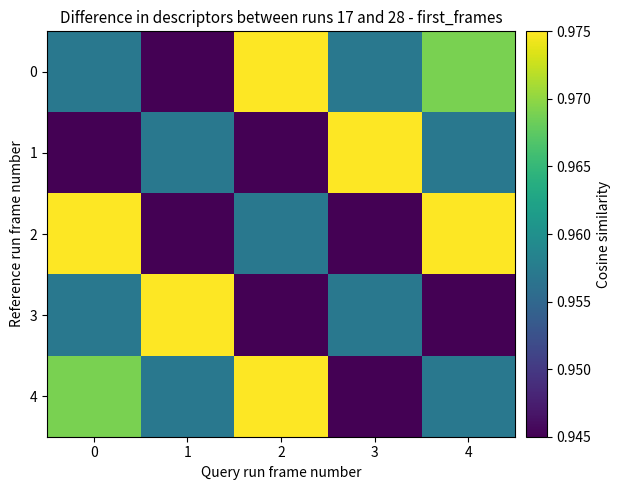

Reading left to right, what are all the values shown in this chart?

0: 0=1.0	1=0.9	2=1.0	3=1.0	4=1.0
1: 0=0.9	1=1.0	2=0.9	3=1.0	4=1.0
2: 0=1.0	1=0.9	2=1.0	3=0.9	4=1.0
3: 0=1.0	1=1.0	2=0.9	3=1.0	4=0.9
4: 0=1.0	1=1.0	2=1.0	3=0.9	4=1.0